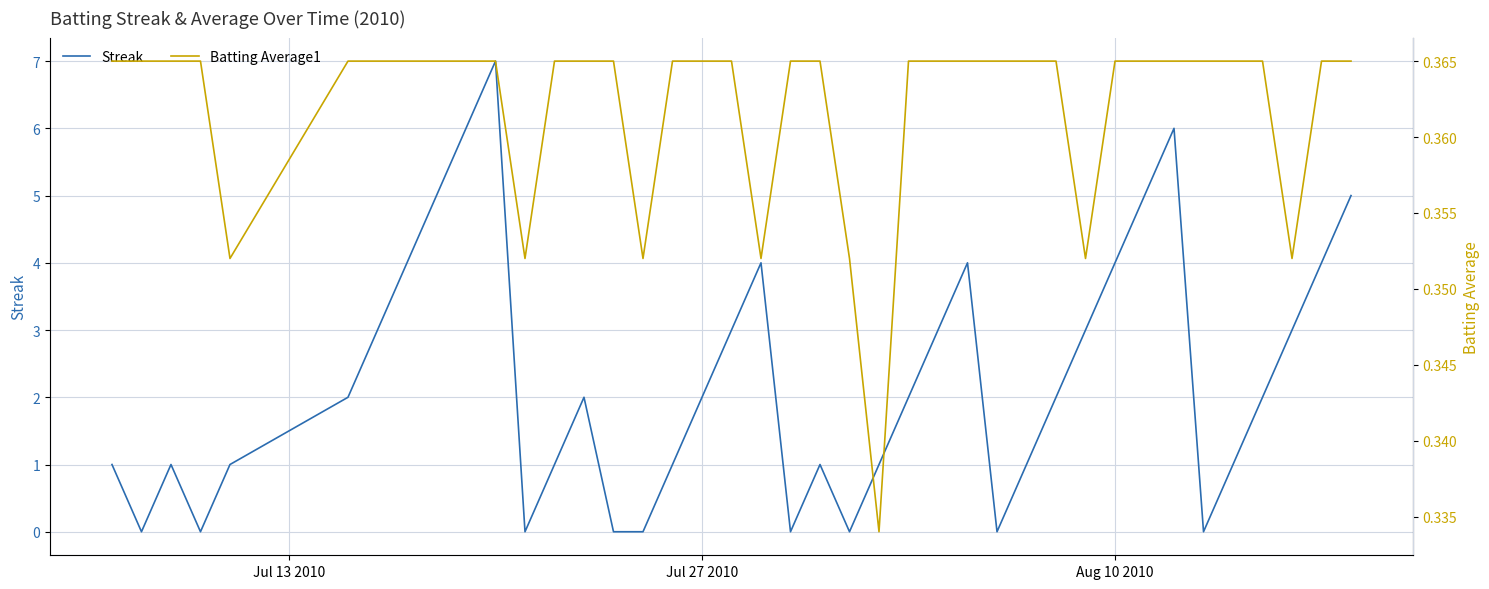

Does the chart display data point markers on the line(s)?

No